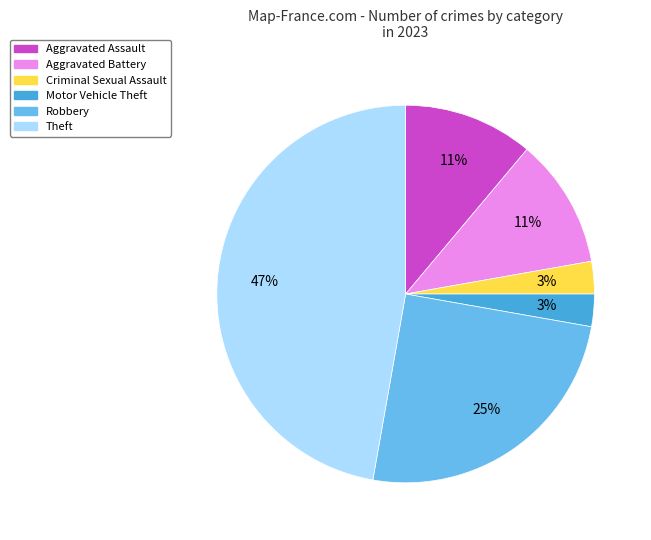

Between Robbery and Criminal Sexual Assault, which is larger?

Robbery